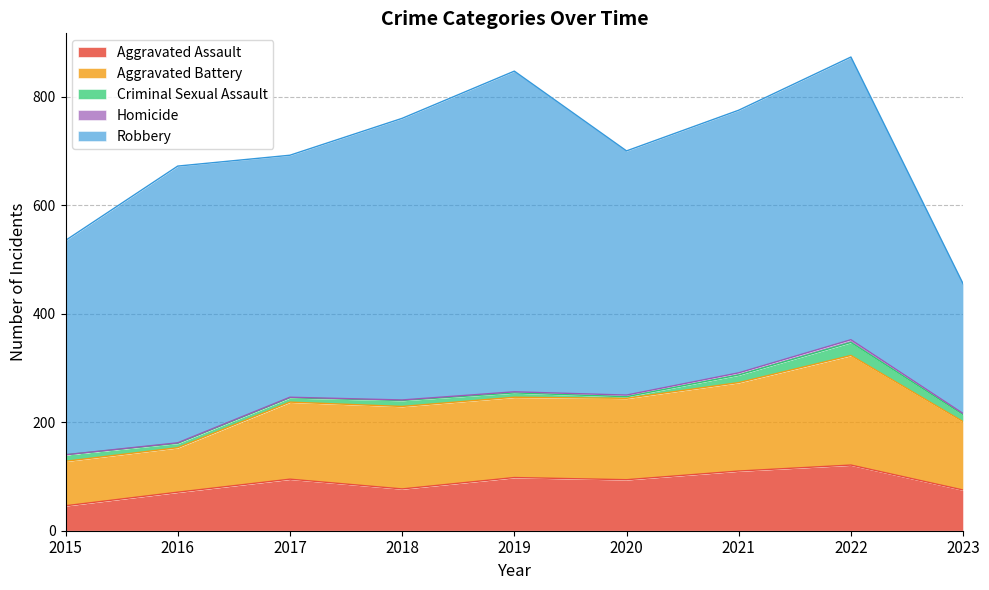

At 2022, list the series in order from largest to smallest.

Robbery, Aggravated Battery, Aggravated Assault, Criminal Sexual Assault, Homicide